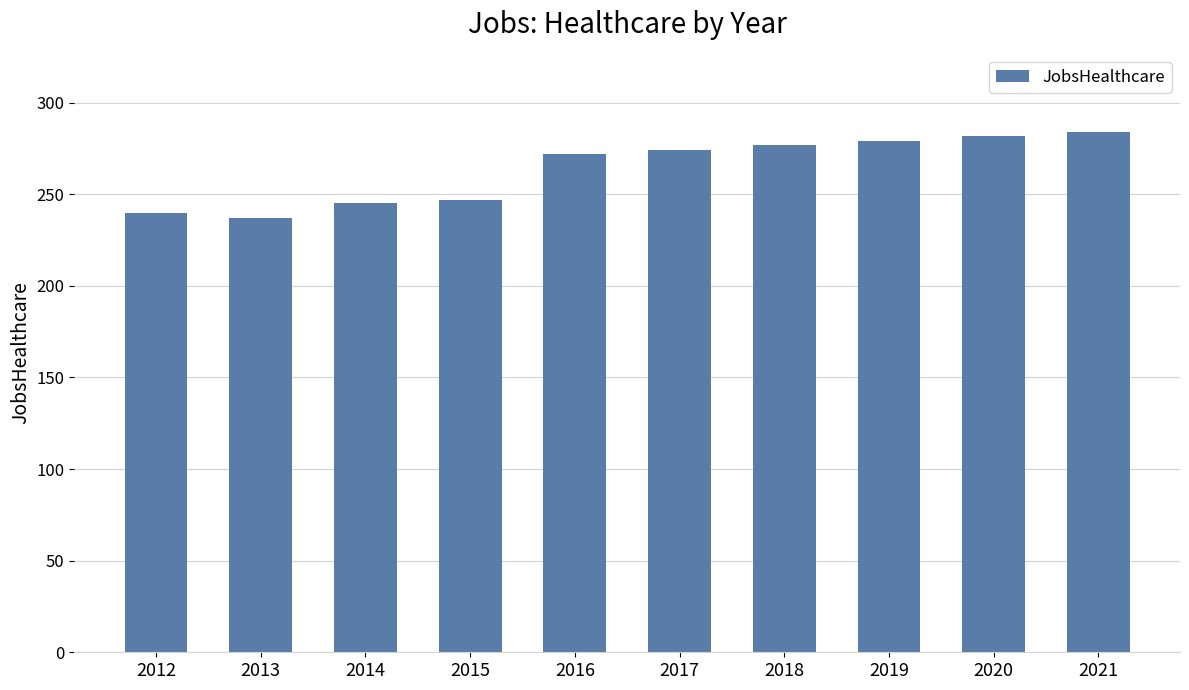

Count the number of categories in the chart.

10